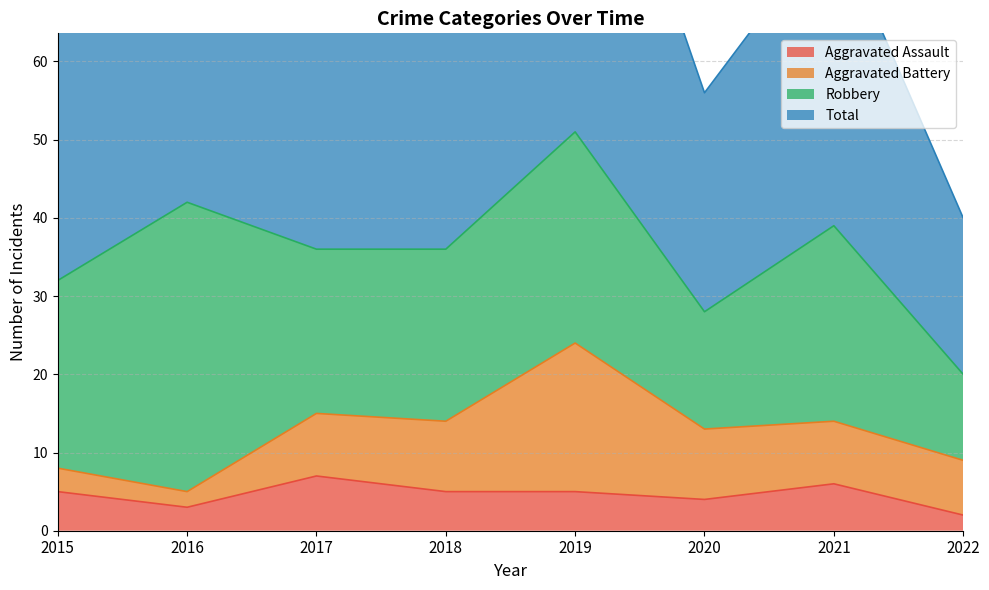

What is the lowest value of the Aggravated Assault series?

2